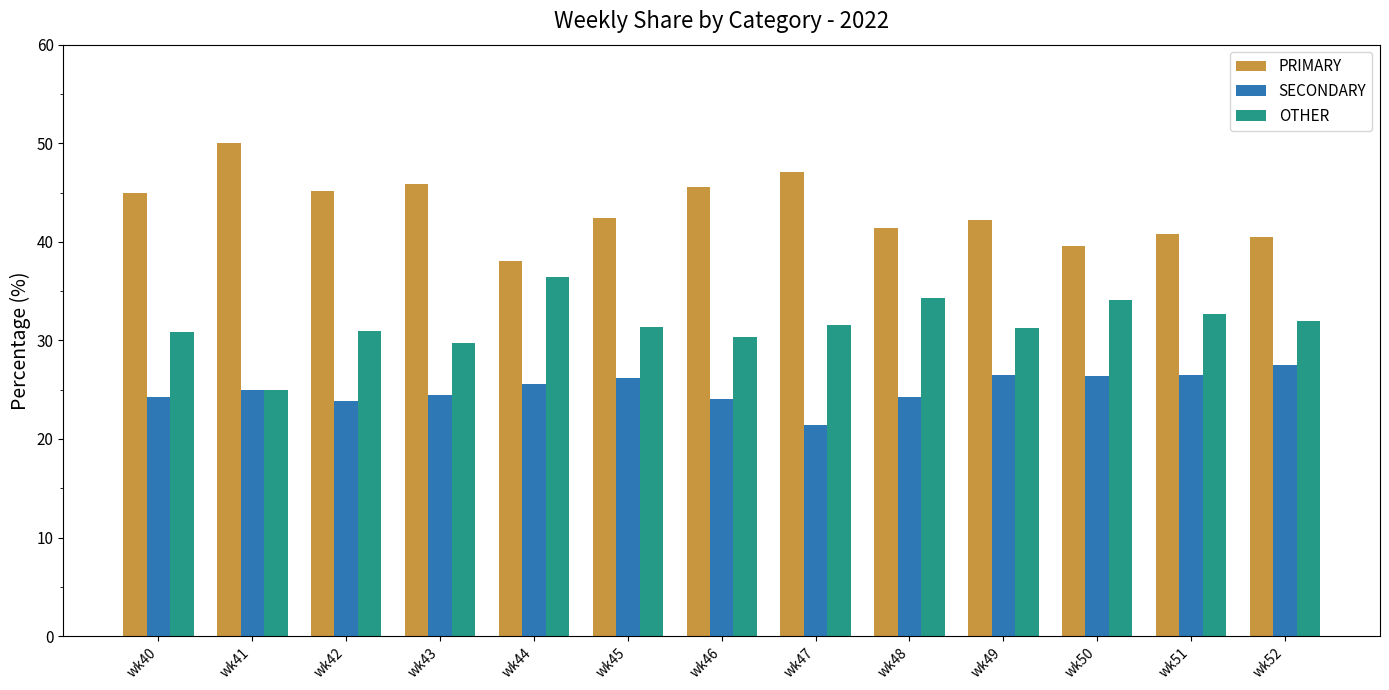

Is it true that PRIMARY equals 47.1 at wk47?

True